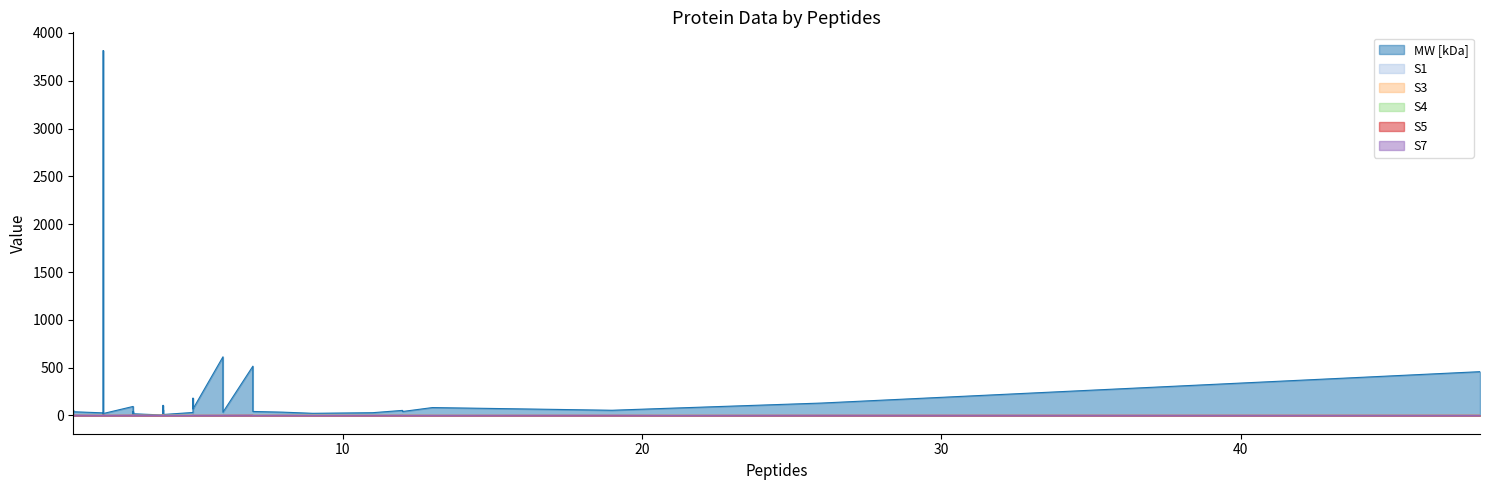

Where does the S7 series first go above 1?

1